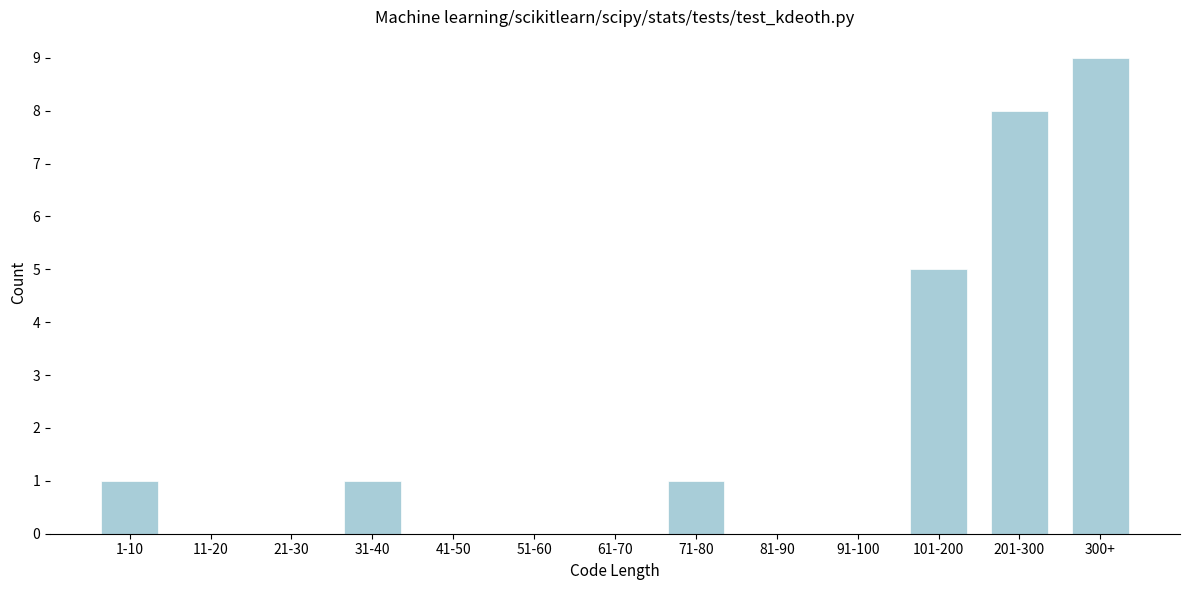

Reading left to right, list all the values displayed in this chart.

1-10=1	11-20=0	21-30=0	31-40=1	41-50=0	51-60=0	61-70=0	71-80=1	81-90=0	91-100=0	101-200=5	201-300=8	300+=9